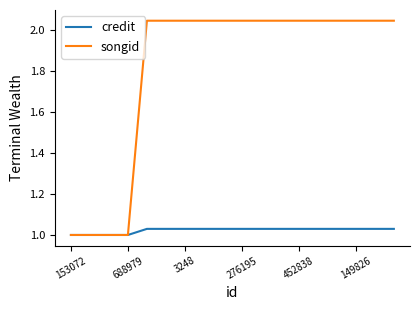

List the series in order of their overall mean, lowest first.

credit, songid